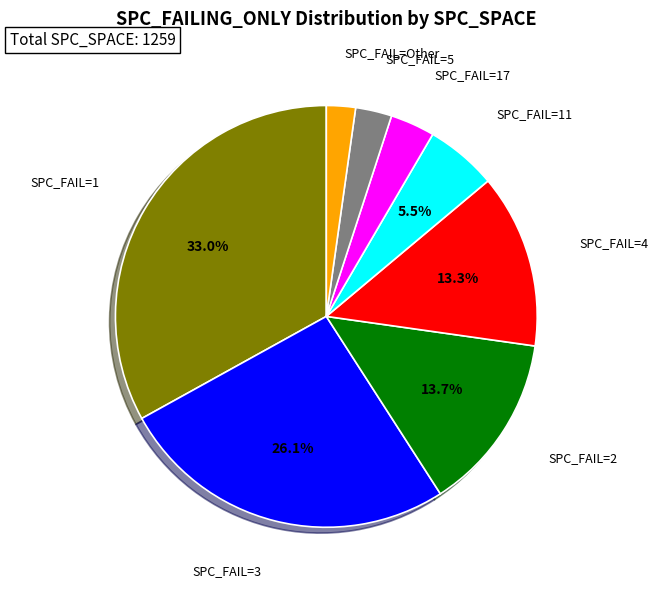

Is there any slice that represents more than half of the pie?

No